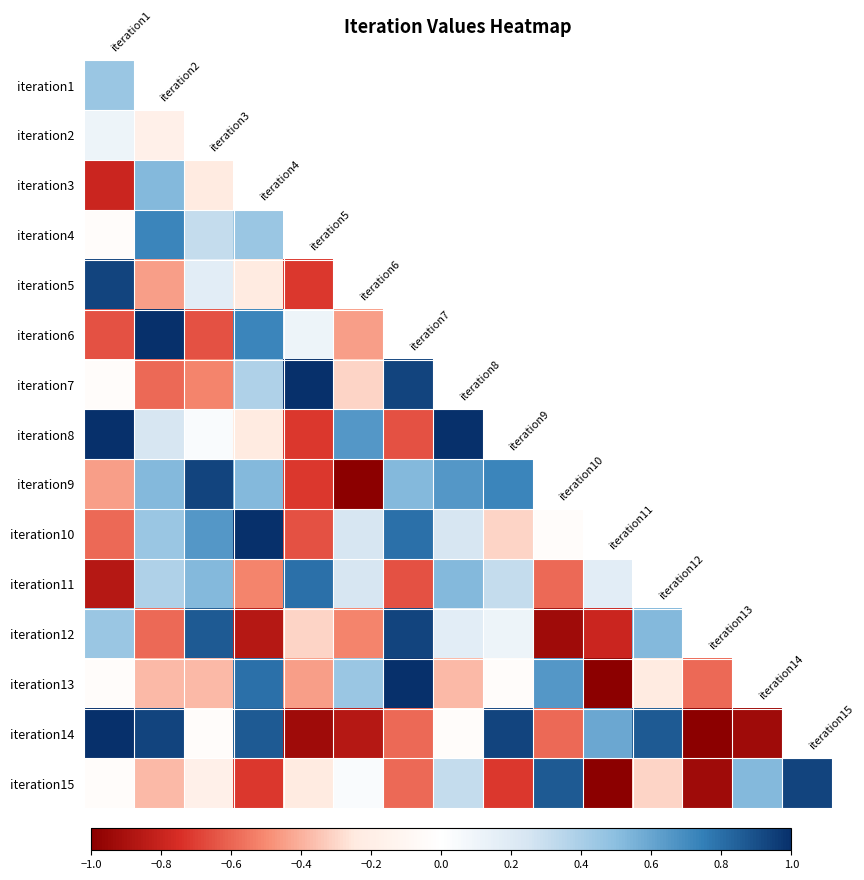

What is the difference between the maximum and minimum values in the iteration13 series?

2.0